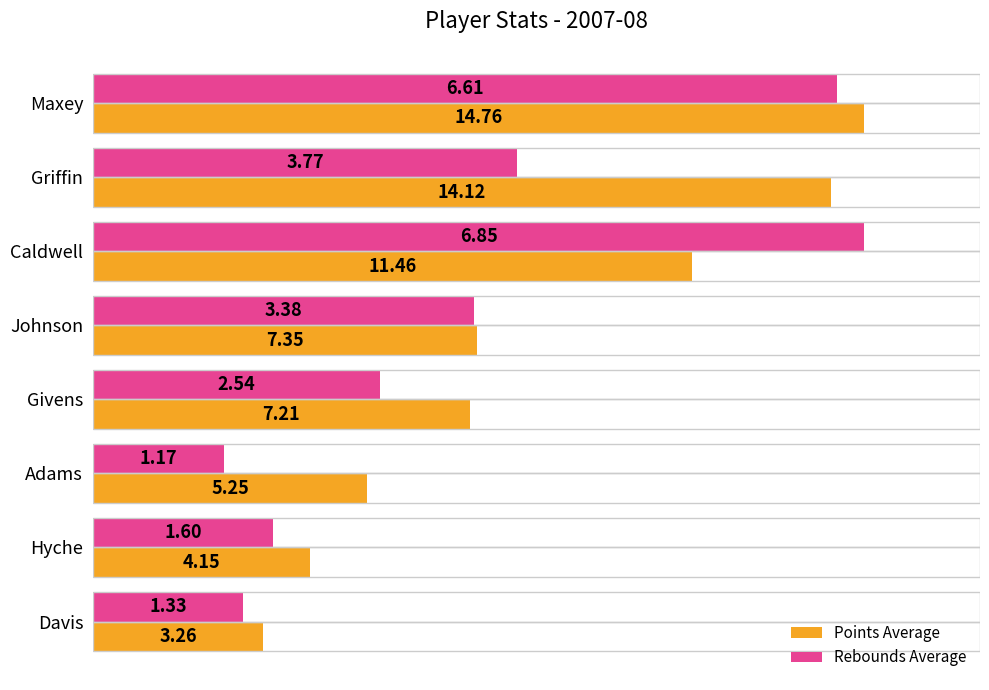

What are all the series names shown in the legend?

Points Average, Rebounds Average